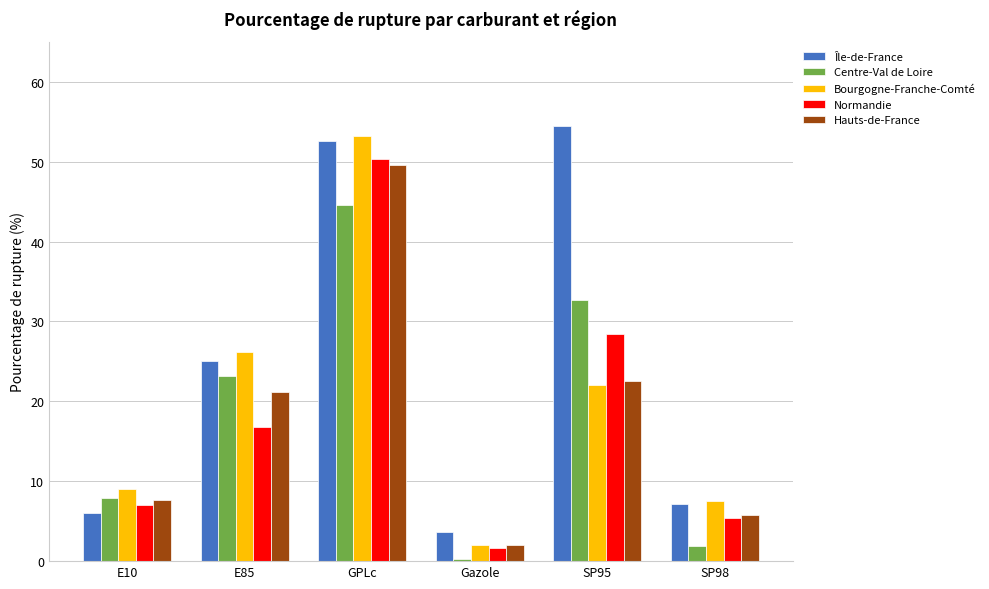

What position from the right is SP95?

2